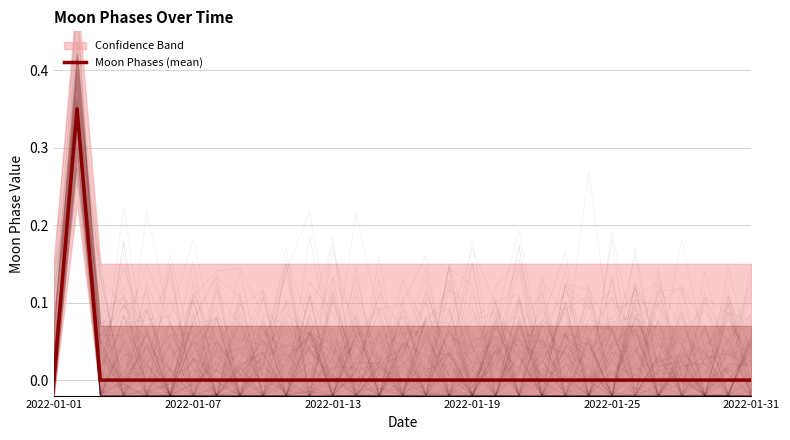

The value at 28 is 0.1. True or false?

False